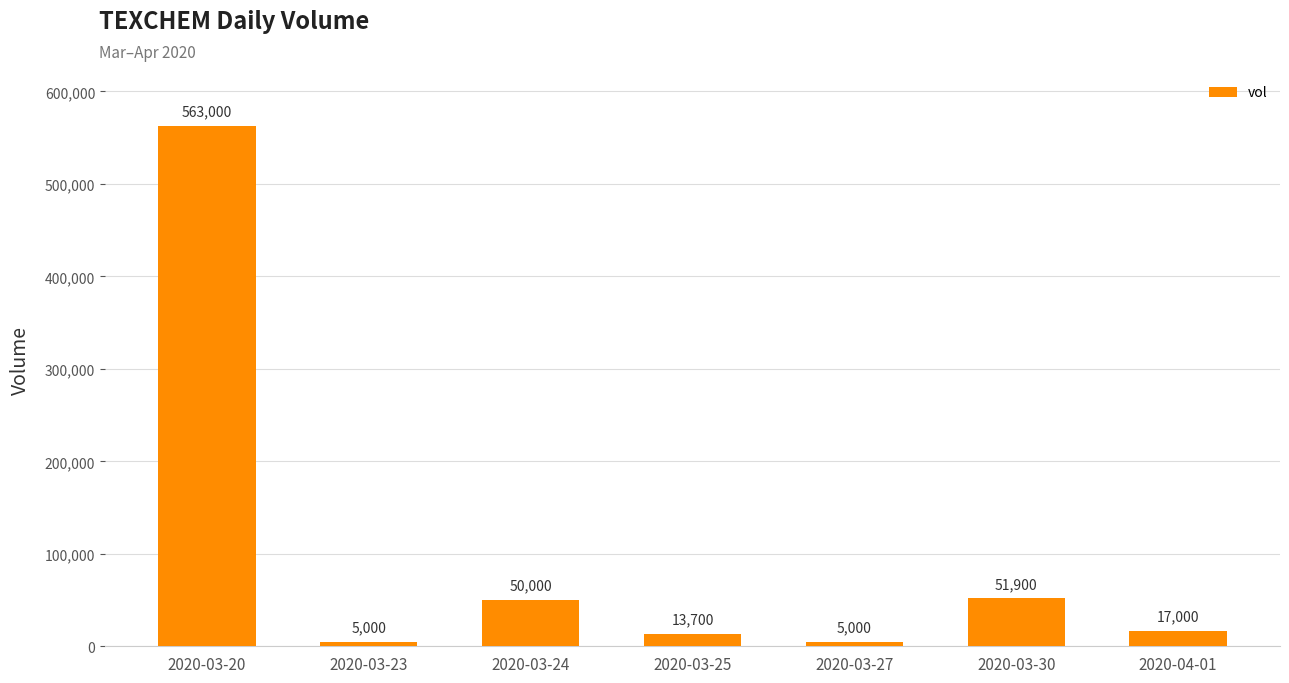

Are the bars grouped side by side (vs. stacked)?

No